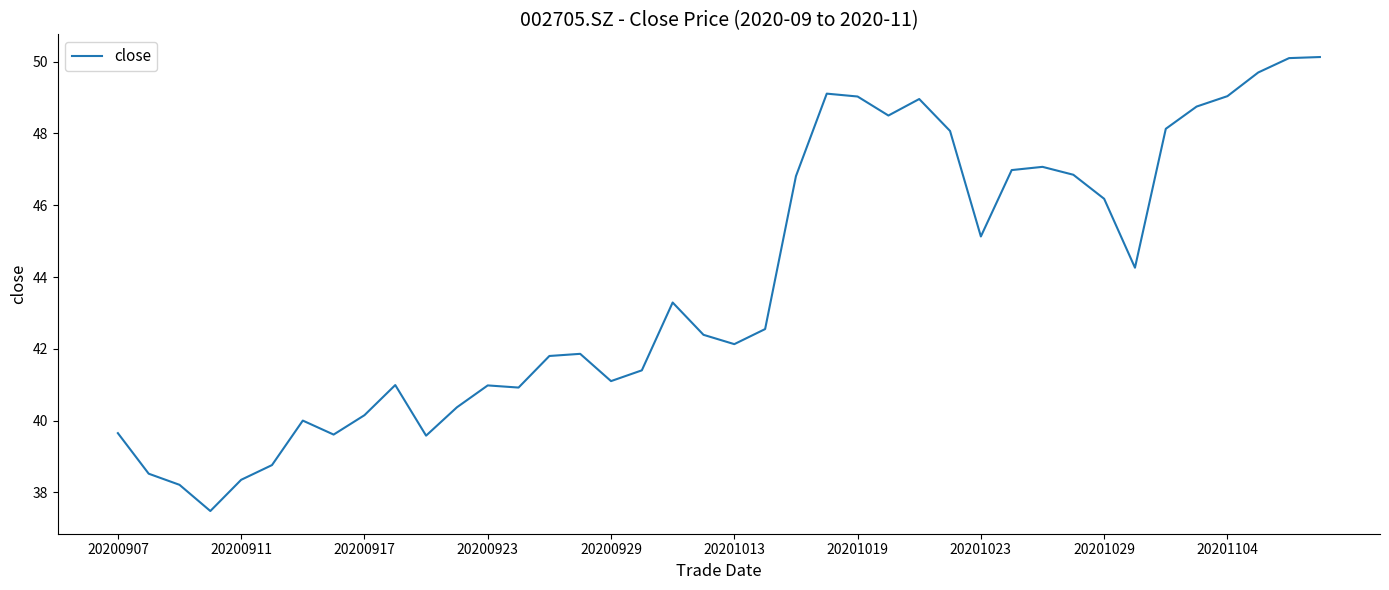

Count the number of values greater than 42.

22